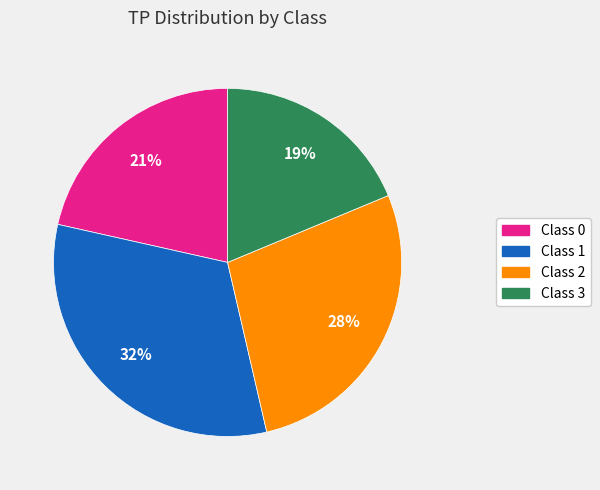

Rank the categories by value from highest to lowest.

Class 1, Class 2, Class 0, Class 3